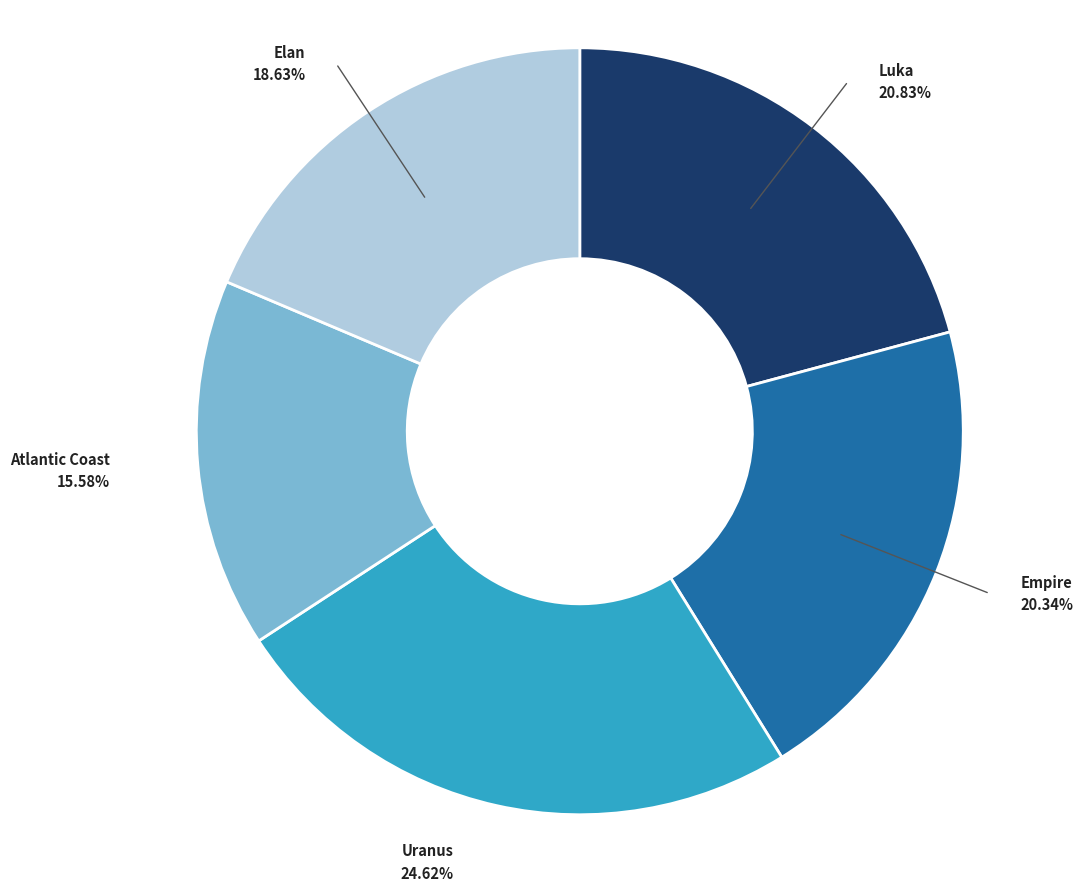

Is there a majority slice in this chart?

No